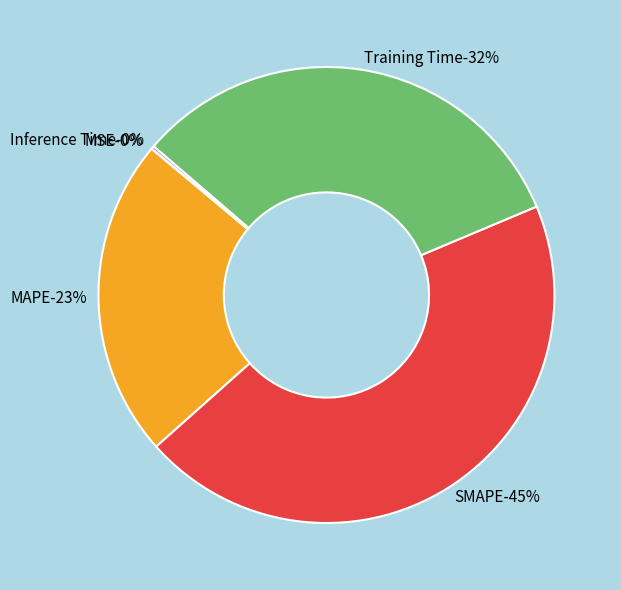

Is there any slice that represents more than half of the pie?

No